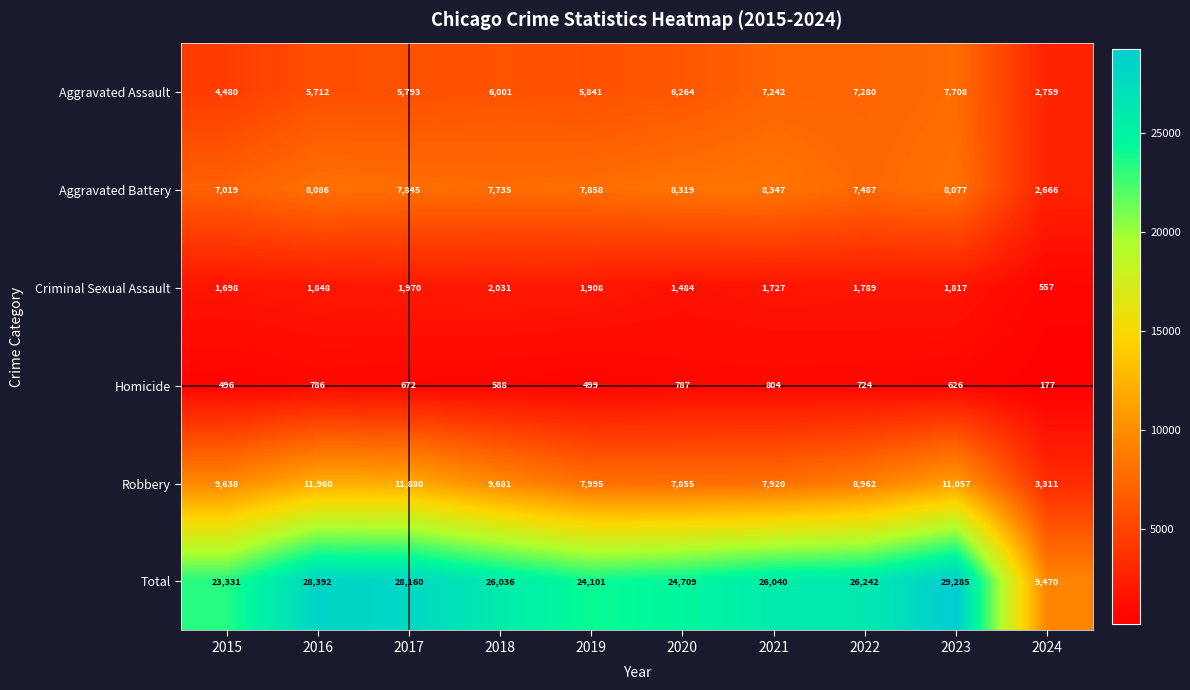

What is the difference between the Robbery values at 2021 and 2020?

65